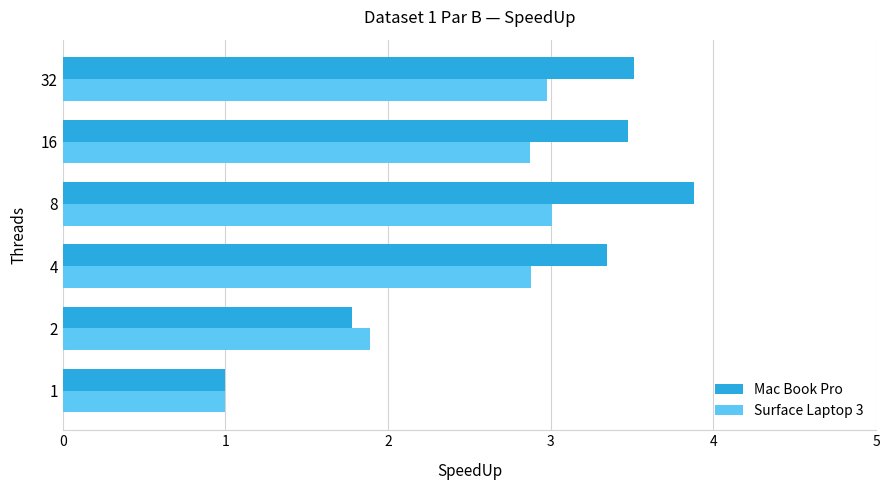

Which category has the lowest value in the Surface Laptop 3 series?

1